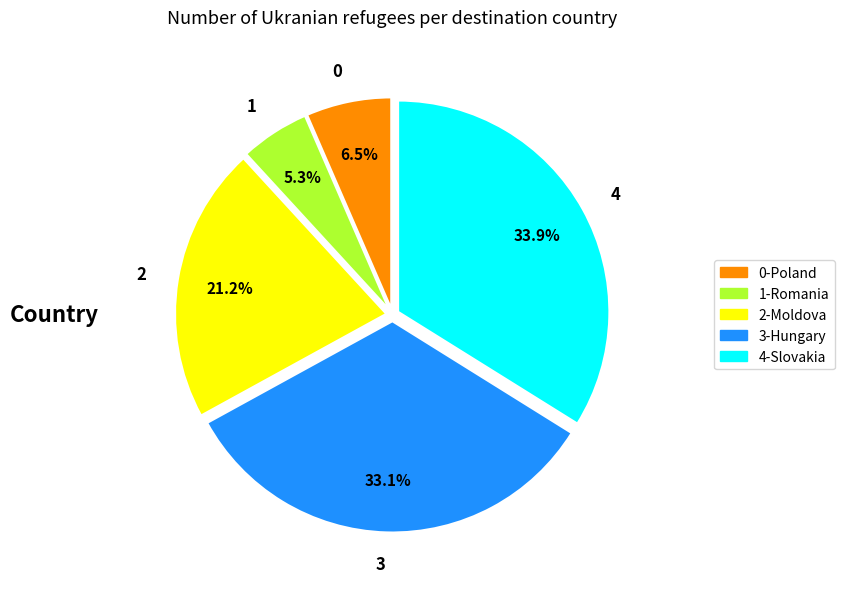

How much of the chart is everything except 0?

93.5%